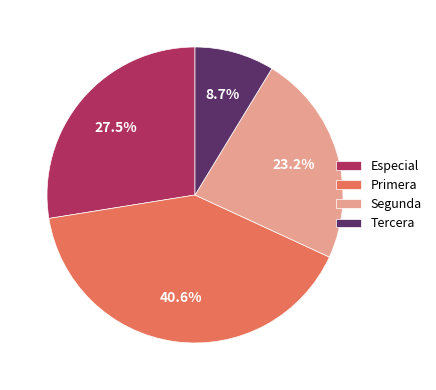

Rank the categories by value from highest to lowest.

Primera, Especial, Segunda, Tercera